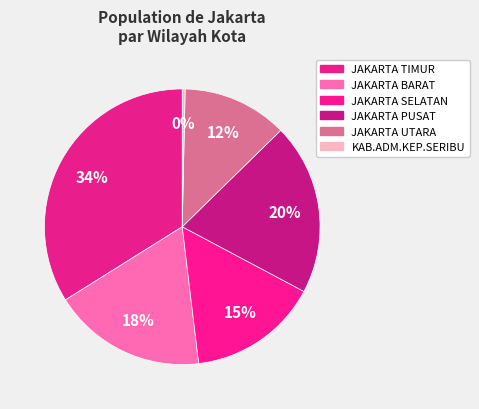

How many segments does this pie chart have?

6